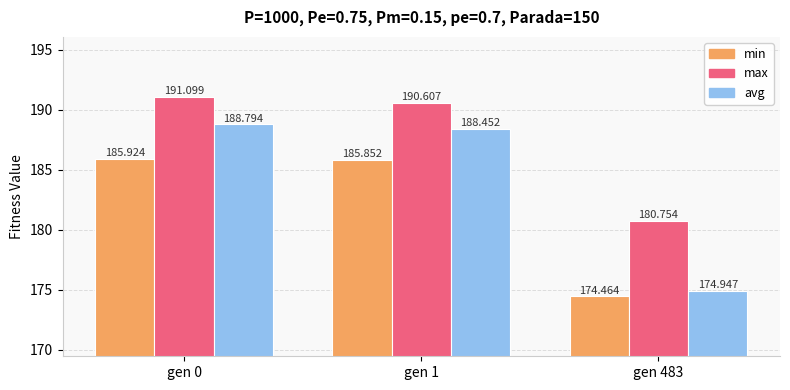

Reading left to right, what are all the values shown in this chart?

min: gen 0=185.9	gen 1=185.9	gen 483=174.5
max: gen 0=191.1	gen 1=190.6	gen 483=180.8
avg: gen 0=188.8	gen 1=188.5	gen 483=174.9